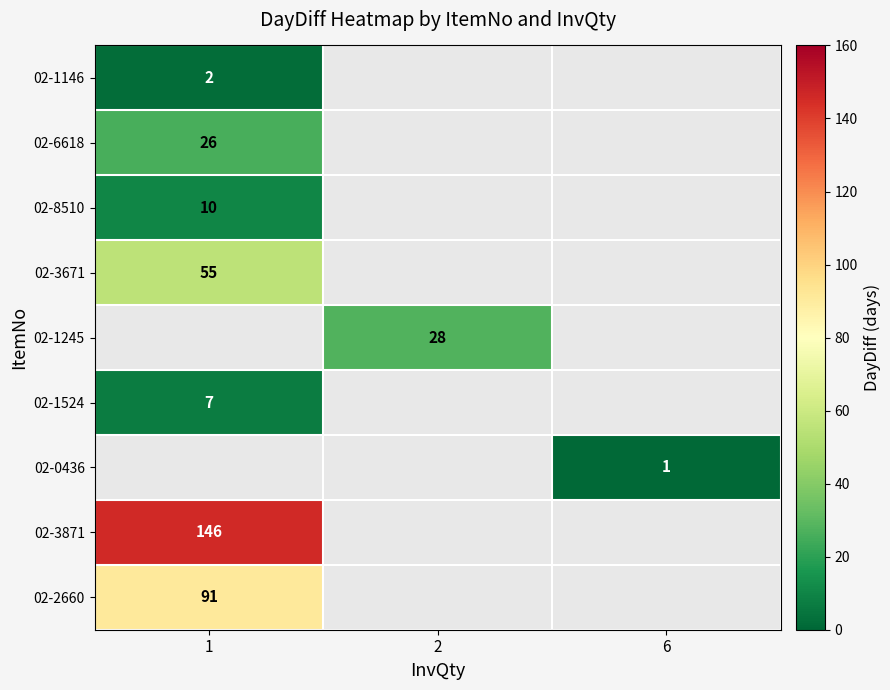

Which category has the highest value across all series?

1